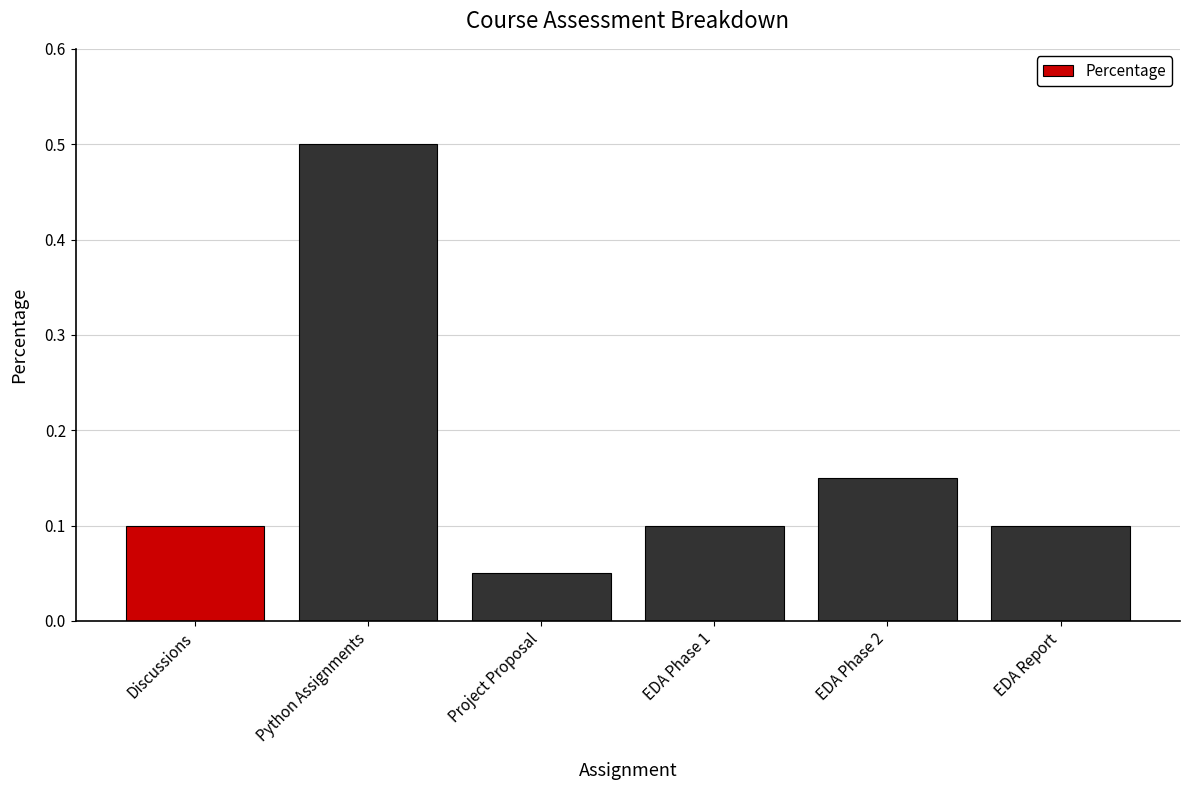

At which category does the chart reach its minimum across all series?

Project Proposal